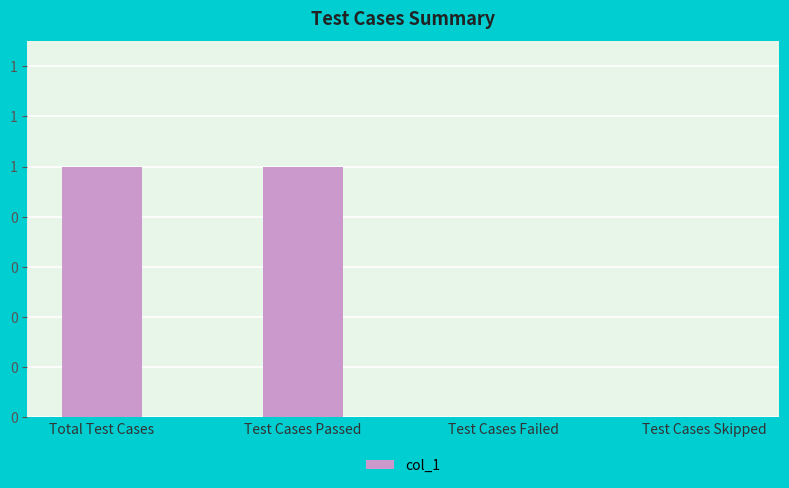

Which has a higher value, Total Test Cases or Test Cases Passed?

Total Test Cases